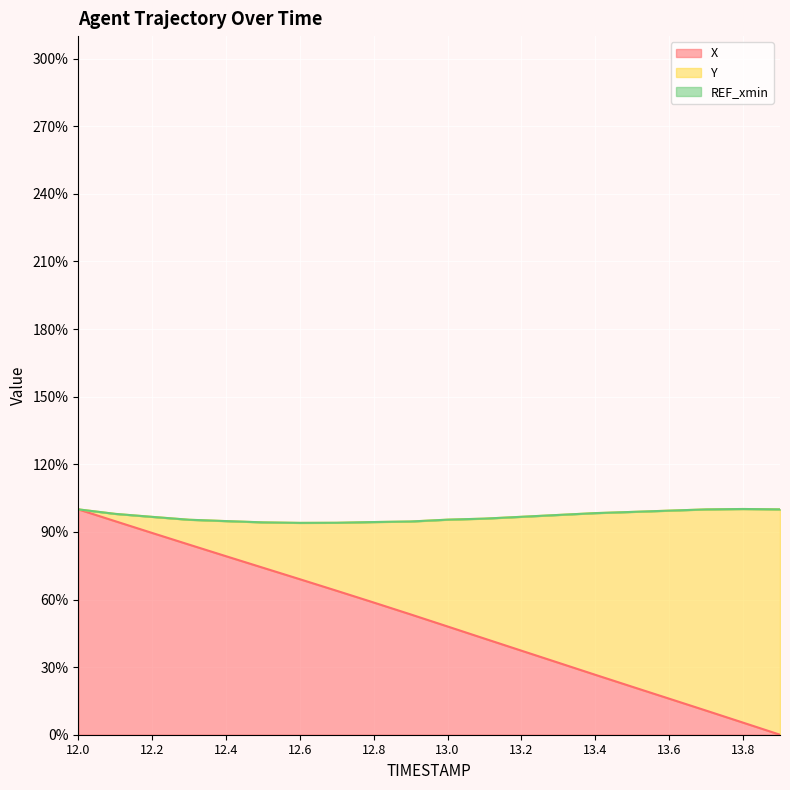

What is the difference between the maximum and minimum values in the REF_xmin line series?

6.2